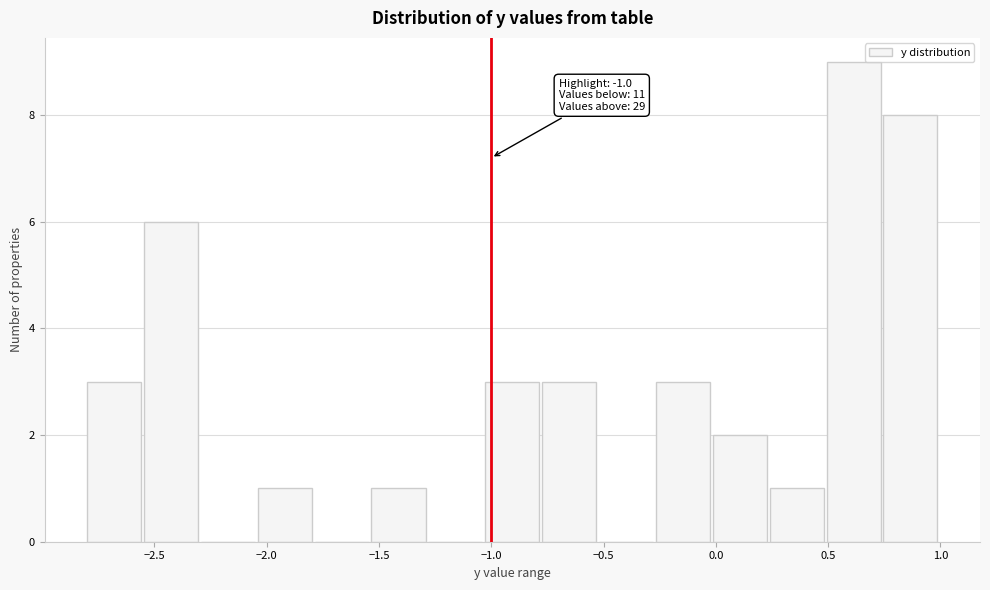

Over which range of the x-axis is the bar tallest?

0.50 to 0.75